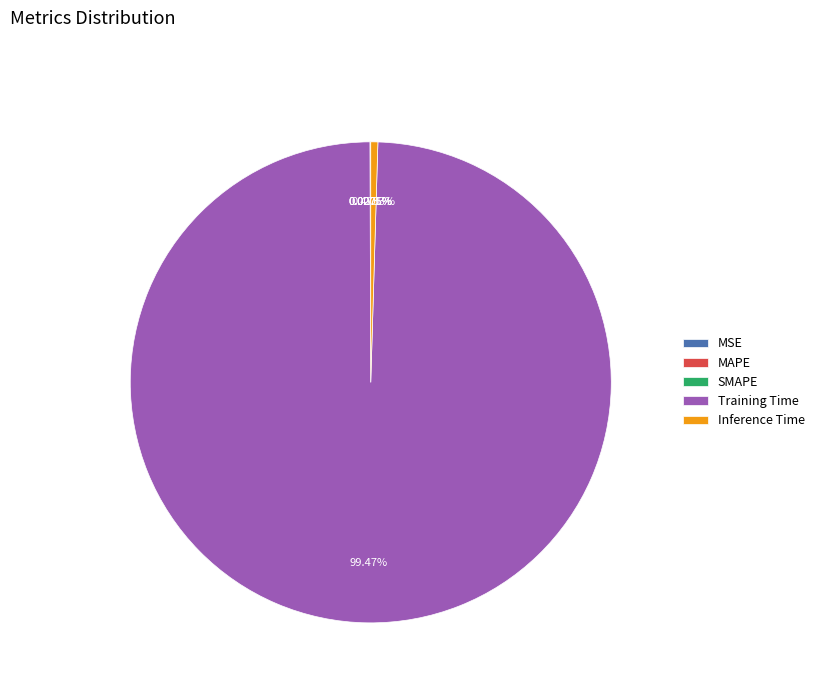

Which category has the biggest portion of the pie?

Training Time